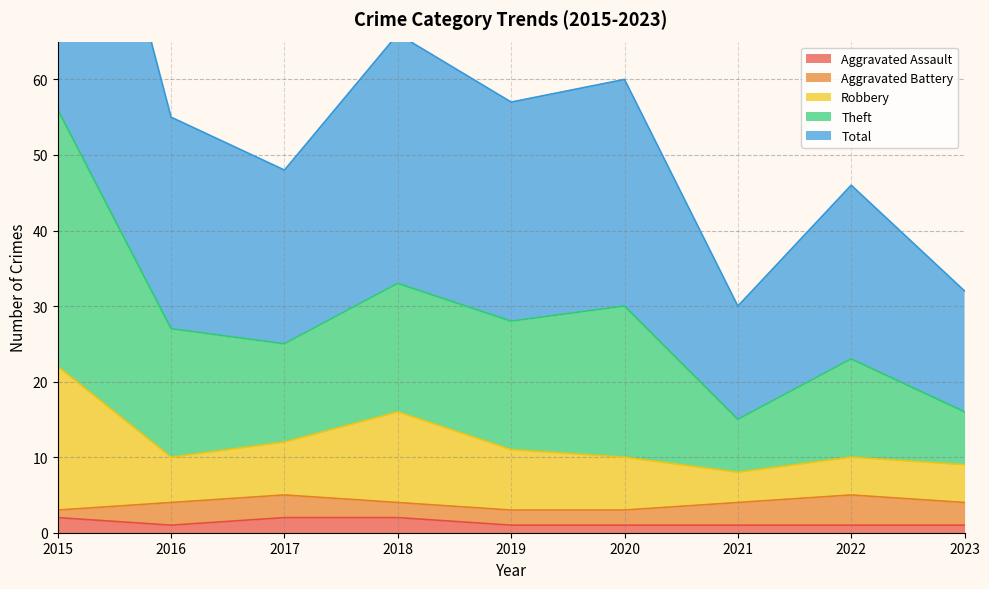

True or false: Aggravated Assault has a value of 2 at 2018.

True